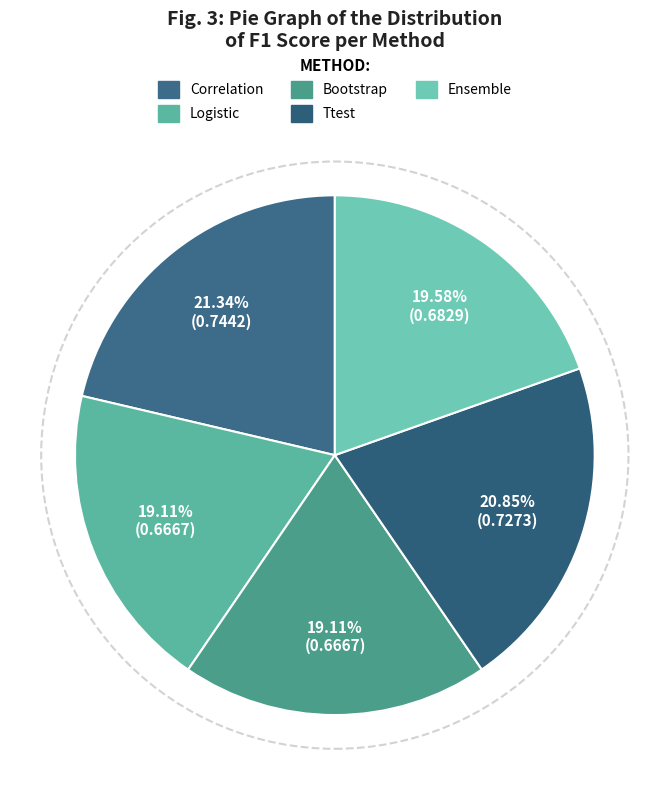

Does Ensemble represent more than half of the total?

No